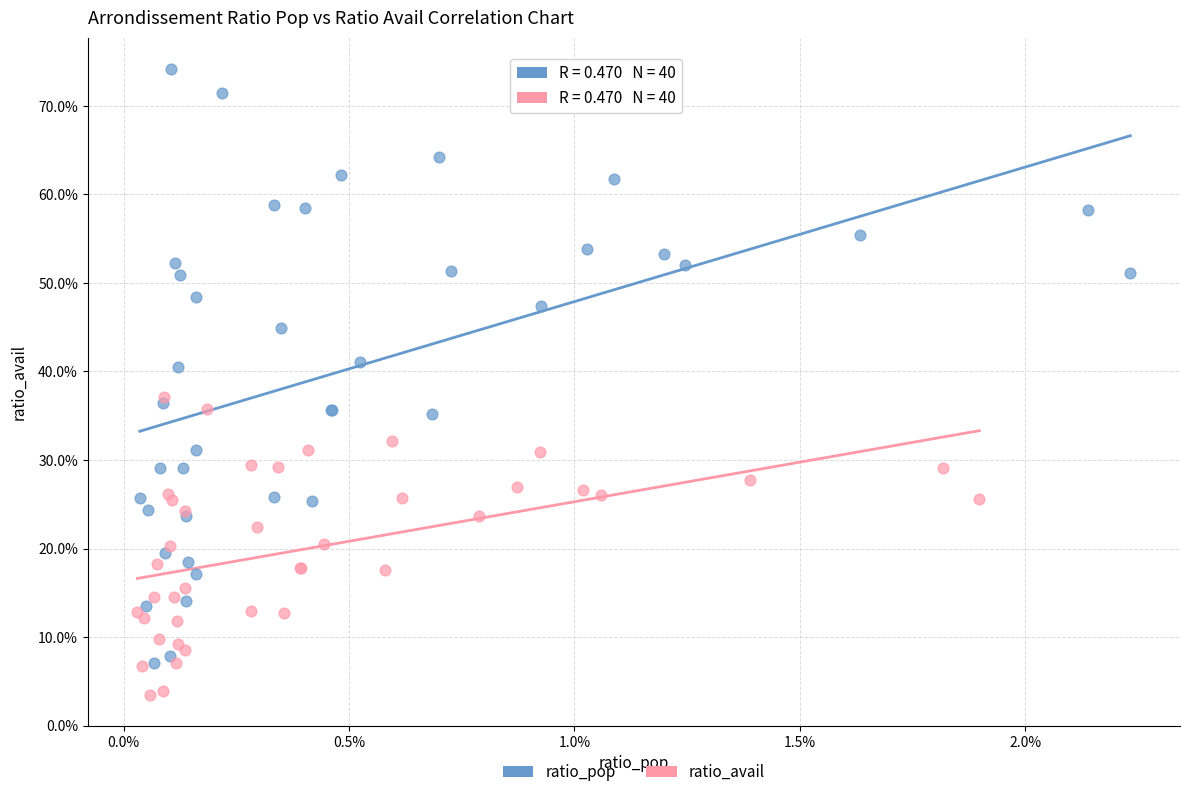

Which series reaches the minimum Y coordinate?

ratio_avail